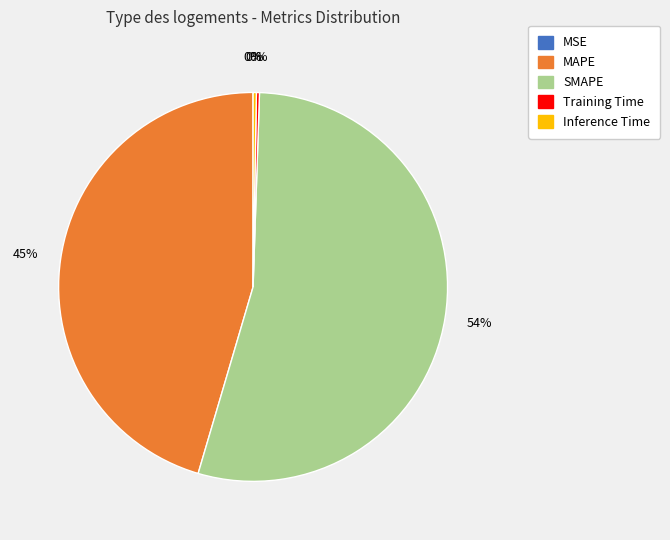

The SMAPE slice represents 54% of the pie. True or false?

True